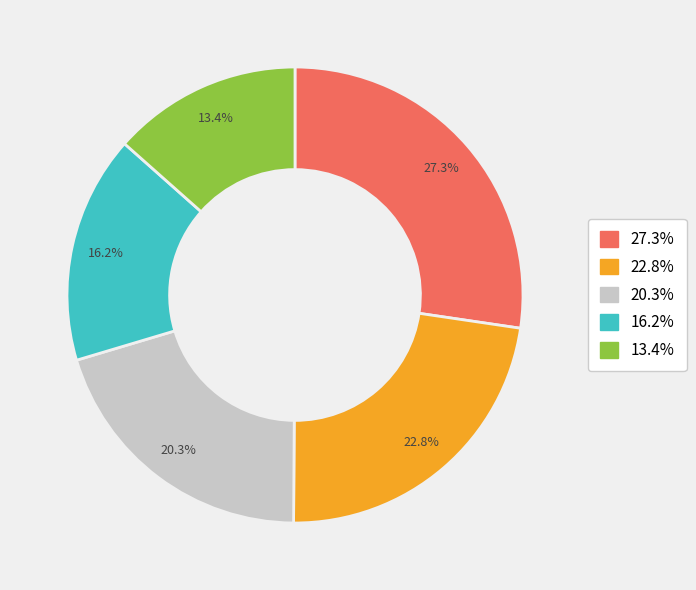

How many segments does this pie chart have?

5